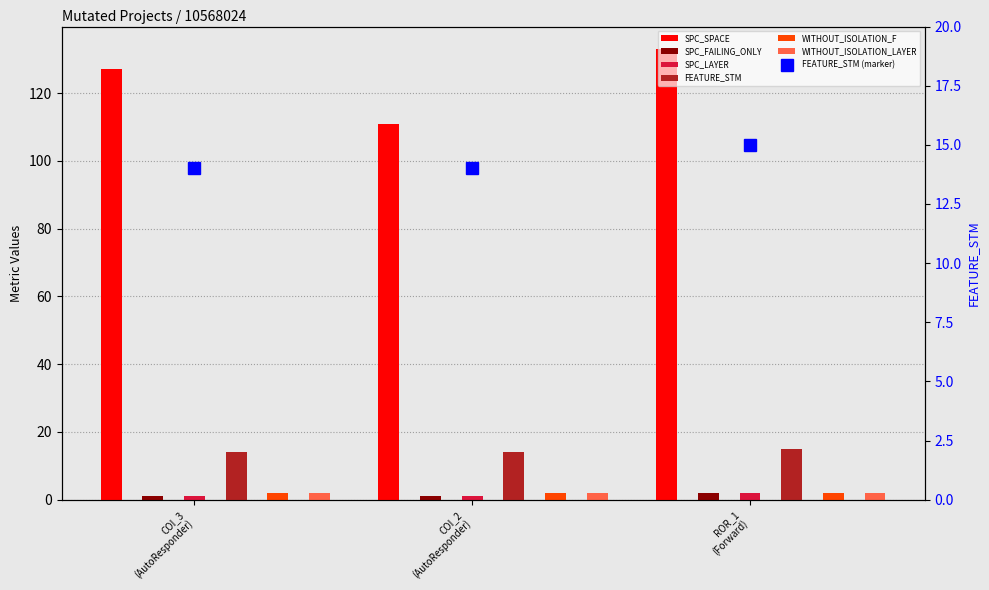

Between COI_2 (AutoResponder) and ROR_1 (Forward), which is larger?

ROR_1 (Forward)